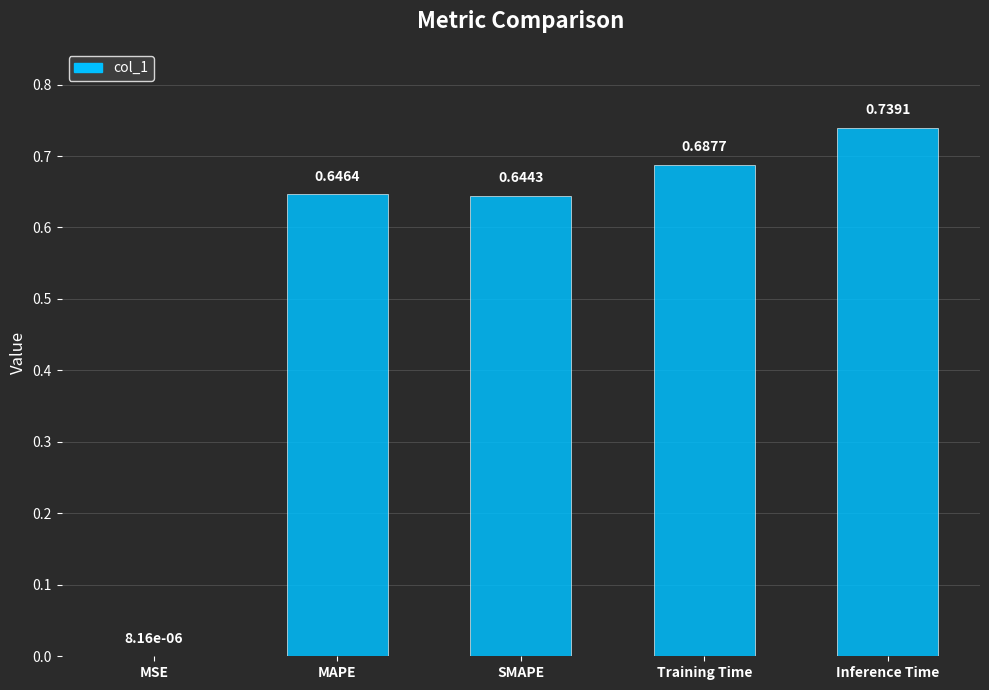

Between MSE and MAPE, which is larger?

MAPE